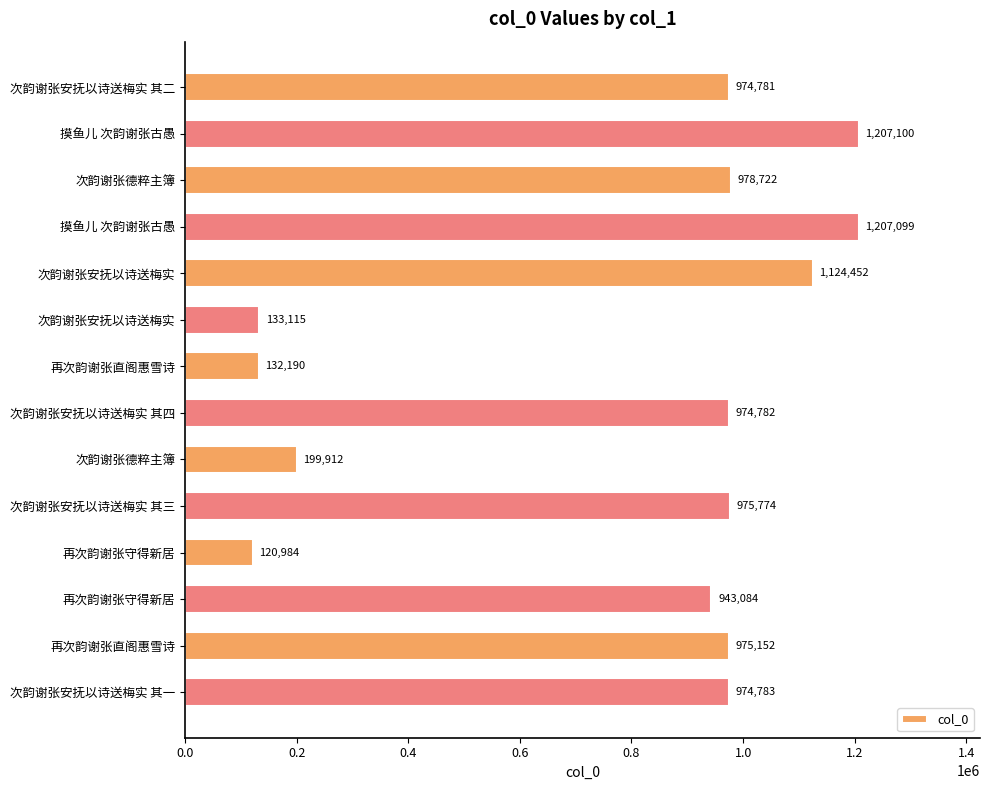

Does the chart contain any negative values?

No